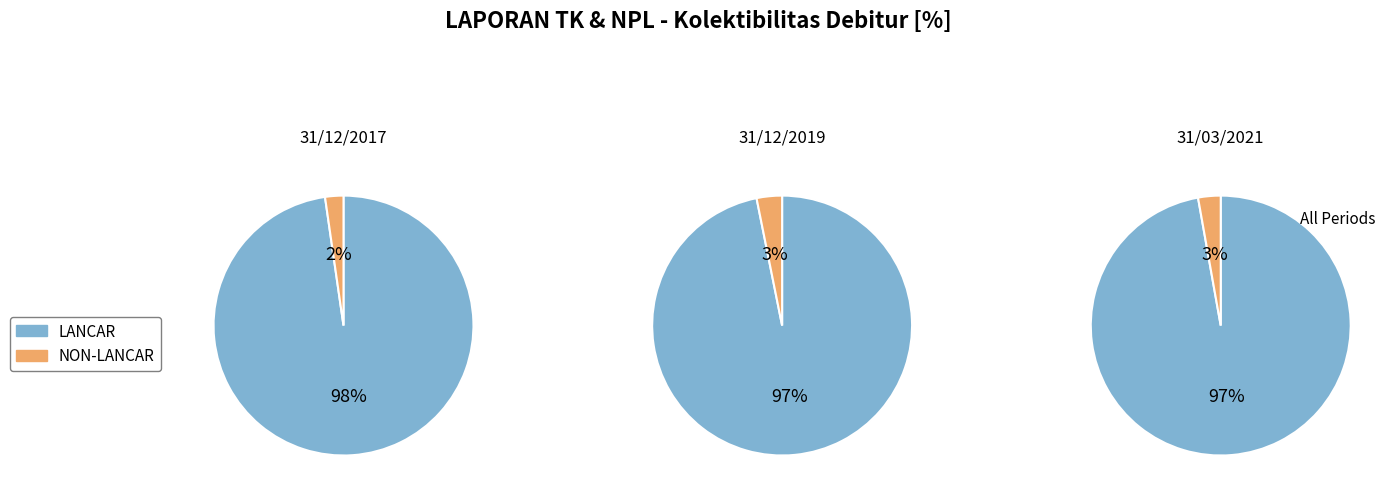

Which series has the largest range (max minus min)?

LANCAR